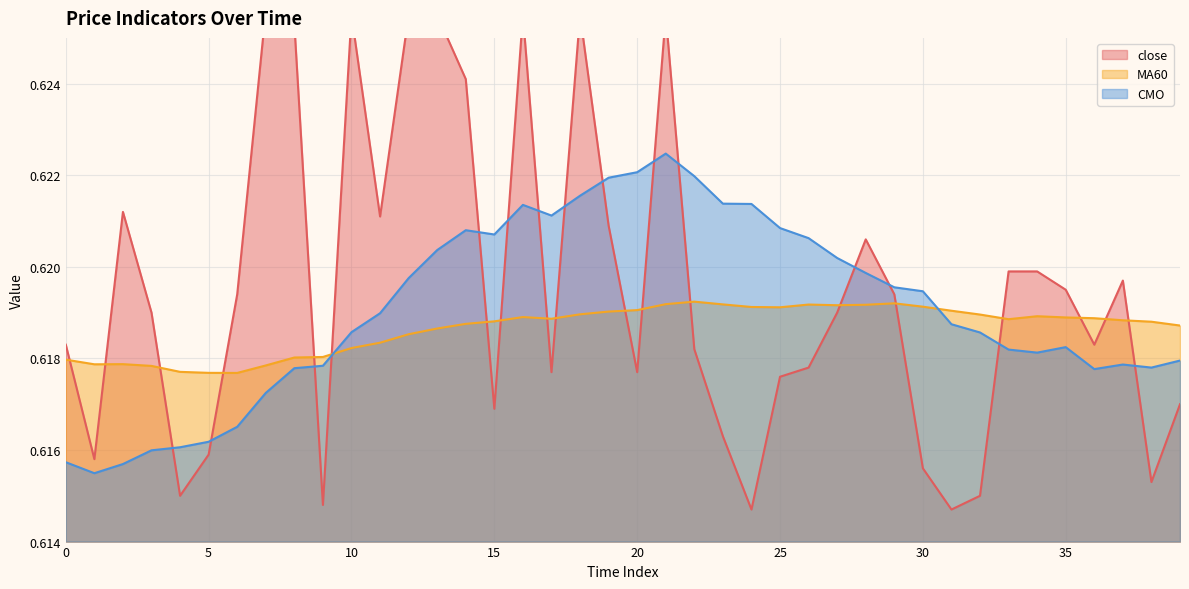

How many lines are shown in the chart?

3